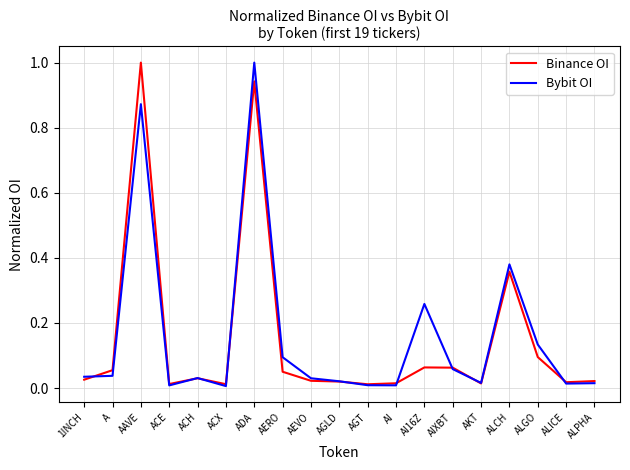

Is the value of Binance OI at ALICE greater than the value of Bybit OI at ALGO?

No